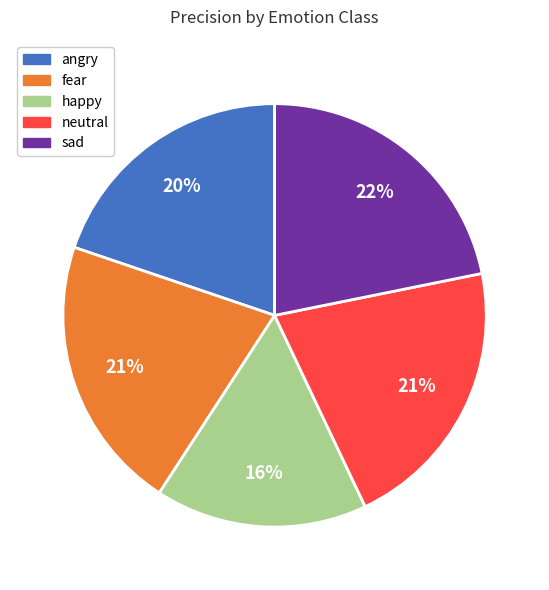

Is there any slice that represents more than half of the pie?

No